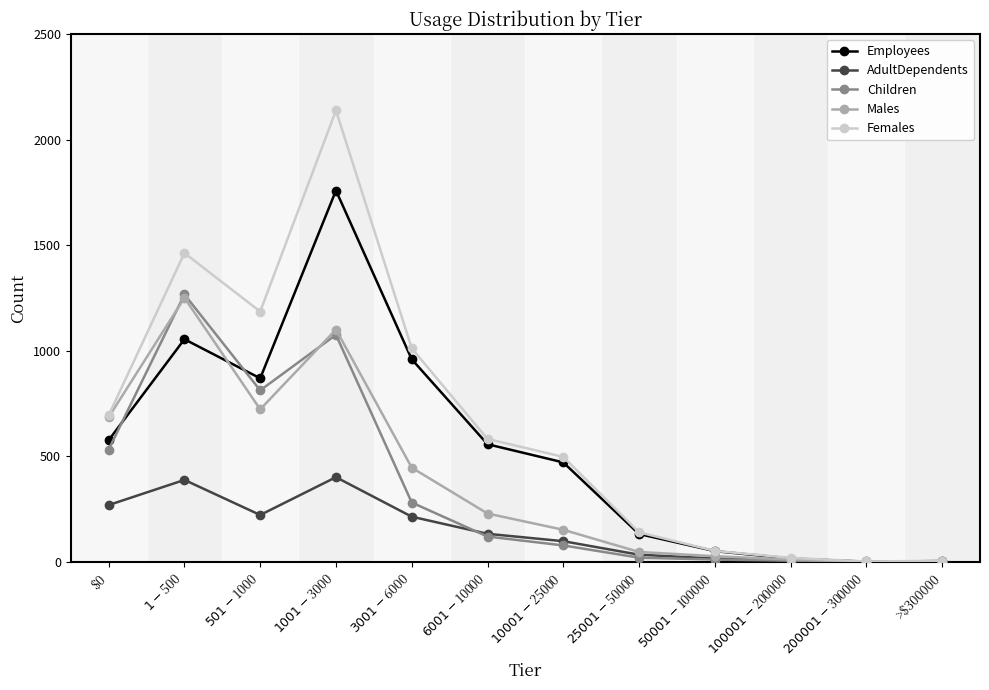

How many data points does each series have?

12